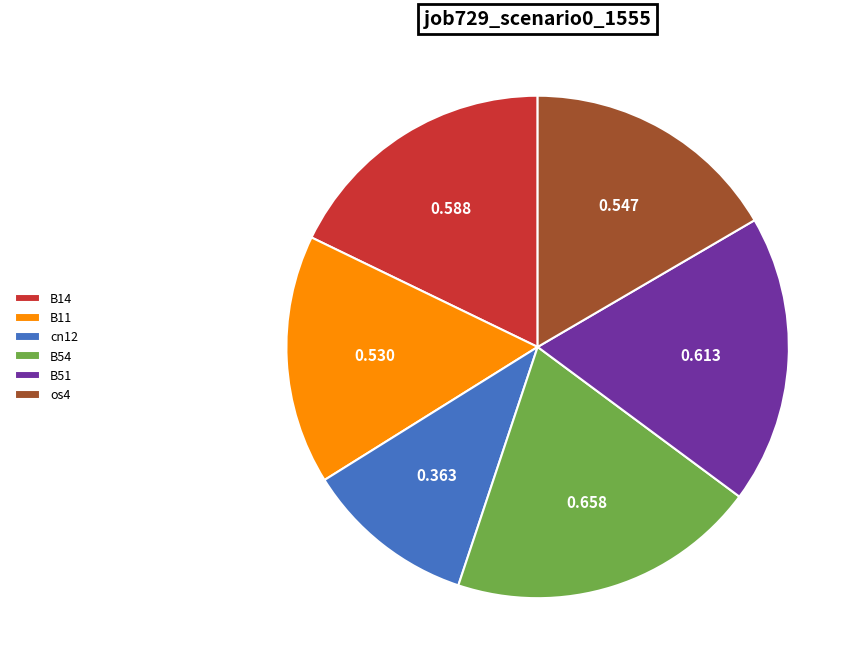

Combined, do os4 and B14 account for over 50%?

No